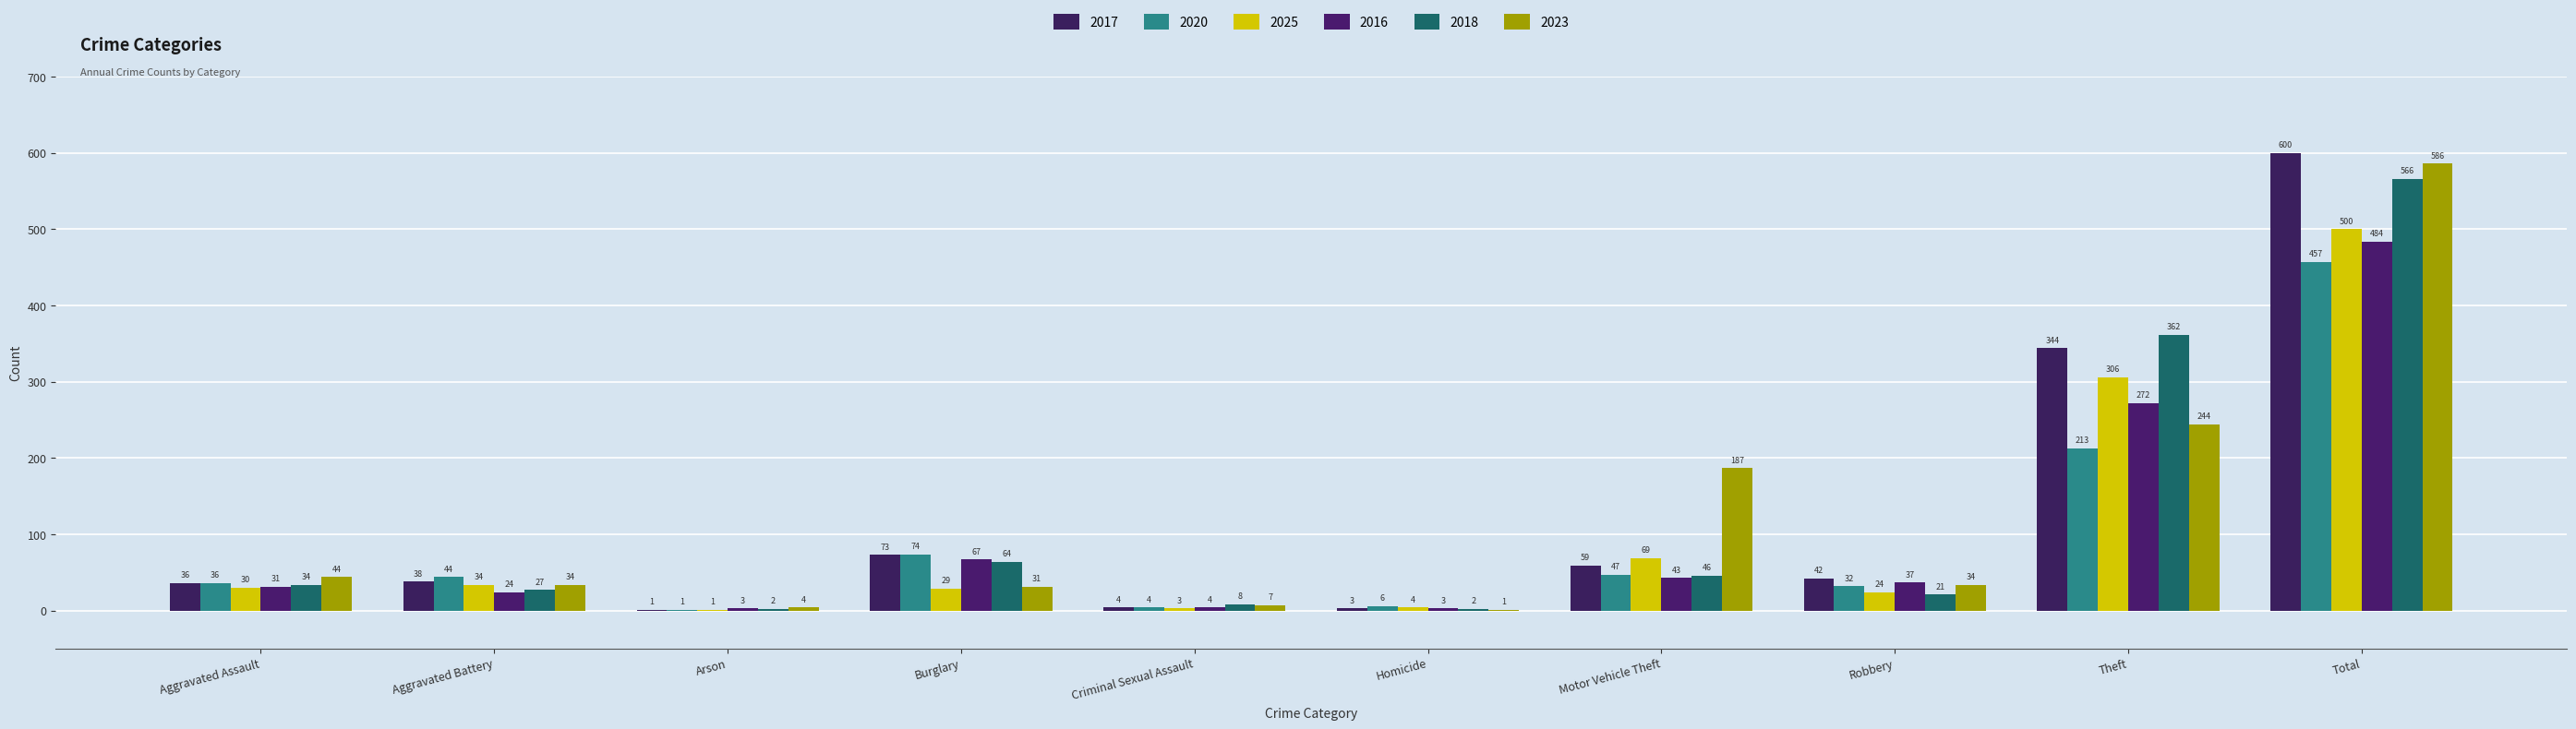

True or false: 2016 has a value of 4 at Homicide.

False